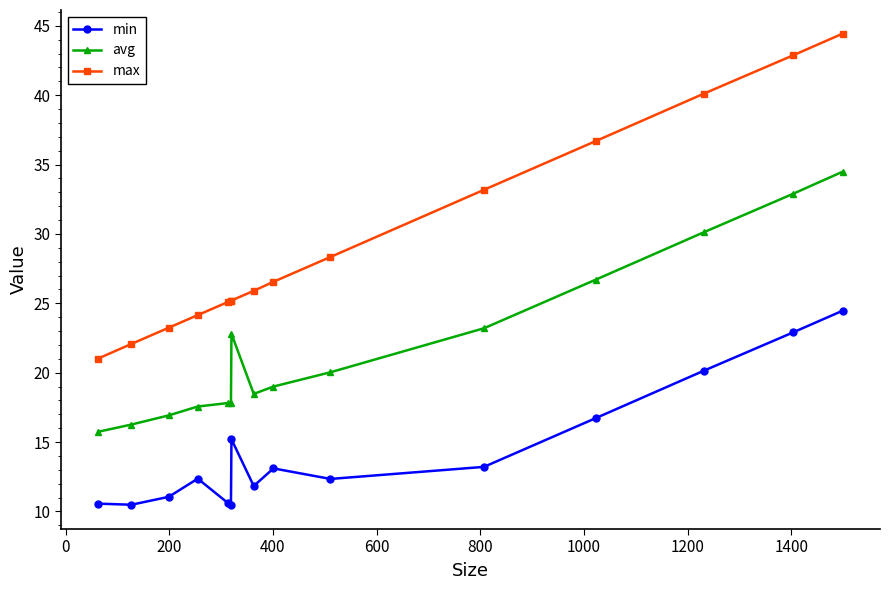

List the series in order of their overall mean, highest first.

max, avg, min